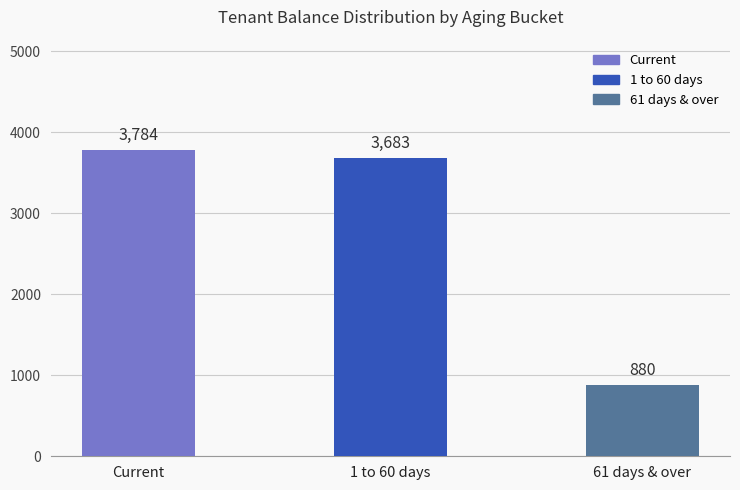

What is the smallest value displayed?

880.3